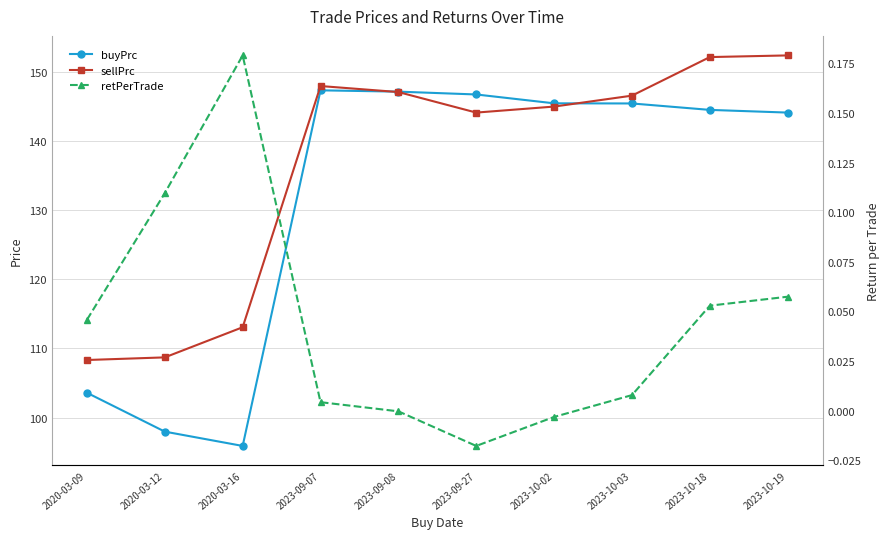

How many interior local valleys does the retPerTrade series have?

1